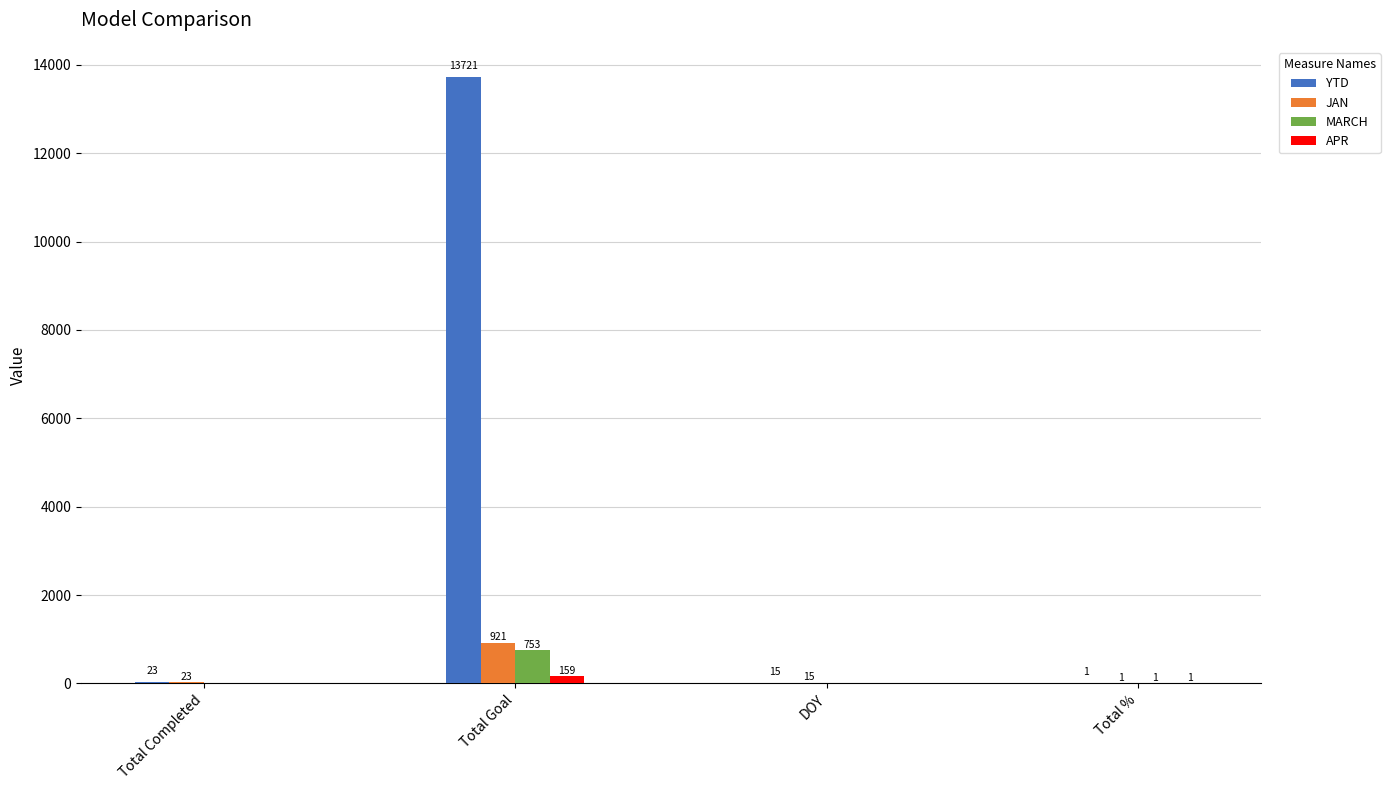

Reading left to right, list all the values displayed in this chart.

YTD: Total Completed=23	Total Goal=13721	DOY=15	Total %=1
JAN: Total Completed=23	Total Goal=921	DOY=15	Total %=1
MARCH: Total Completed=0	Total Goal=753	DOY=0	Total %=1
APR: Total Completed=0	Total Goal=159	DOY=0	Total %=1